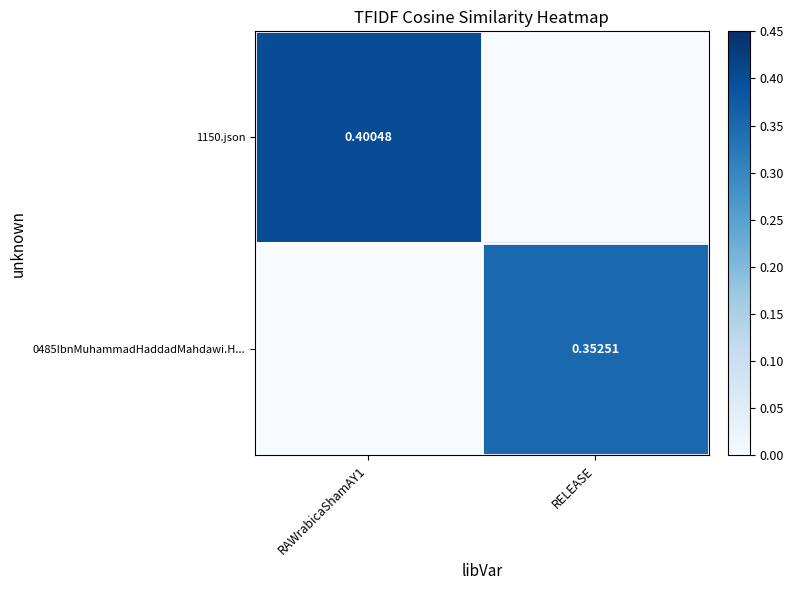

What is the greatest value displayed?

0.4